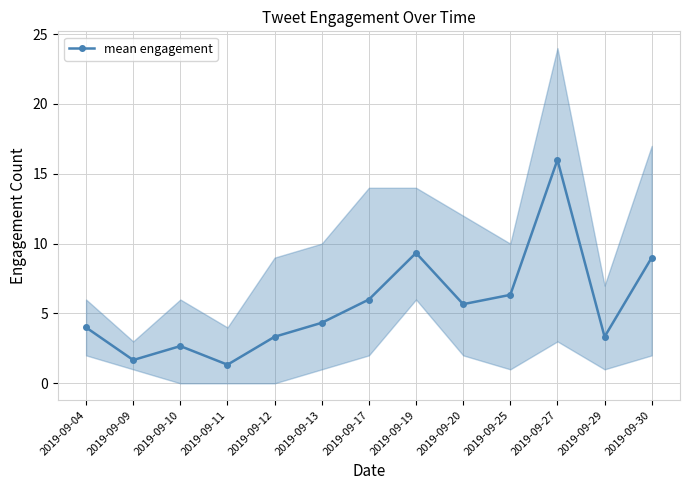

Rank the categories by value from lowest to highest.

2019-09-11, 2019-09-09, 2019-09-10, 2019-09-12, 2019-09-29, 2019-09-04, 2019-09-13, 2019-09-20, 2019-09-17, 2019-09-25, 2019-09-30, 2019-09-19, 2019-09-27